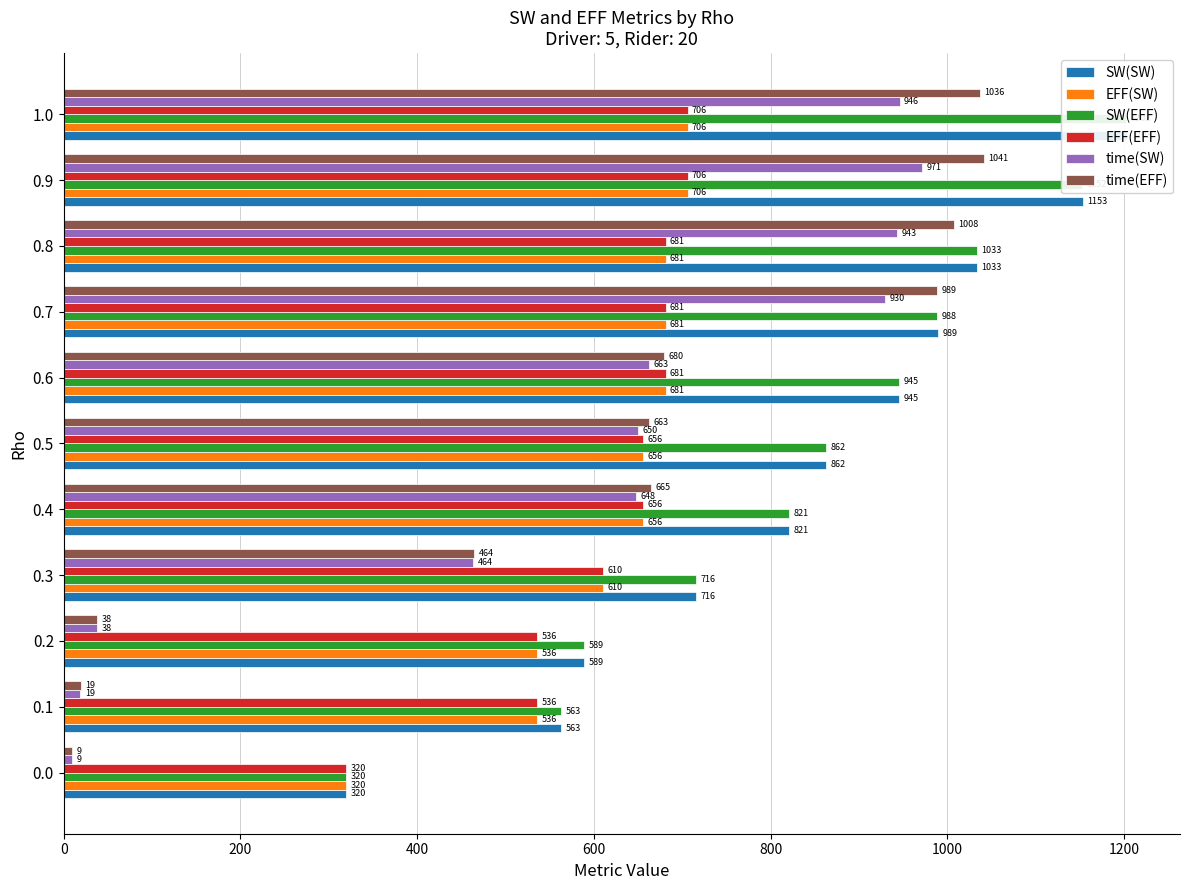

At which category is the sum across all series the highest?

1.0